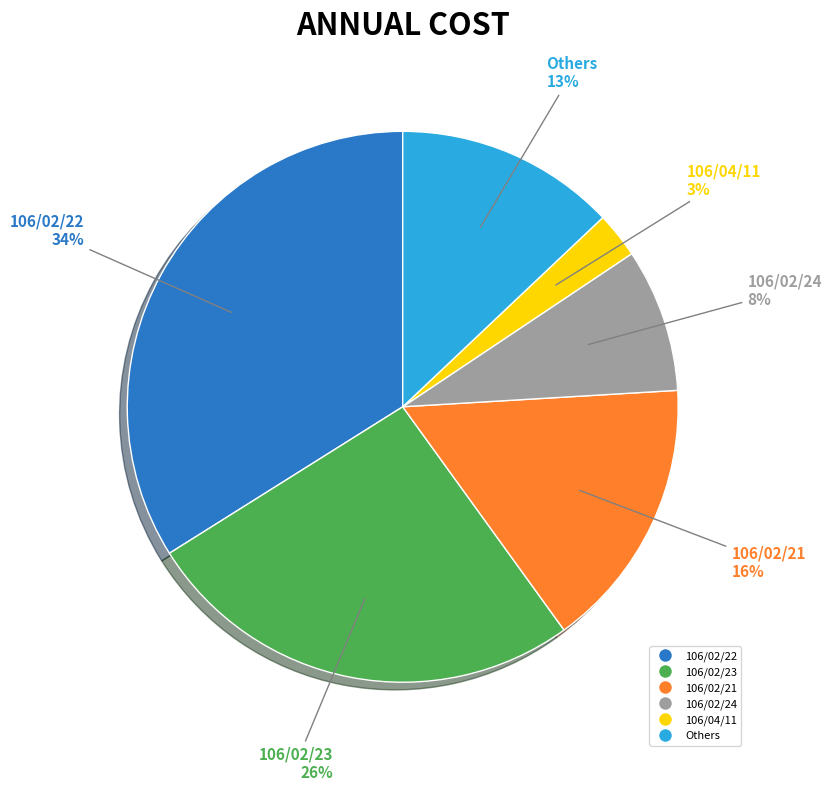

To the nearest percent, what is the difference between the largest and smallest slice percentages?

31%